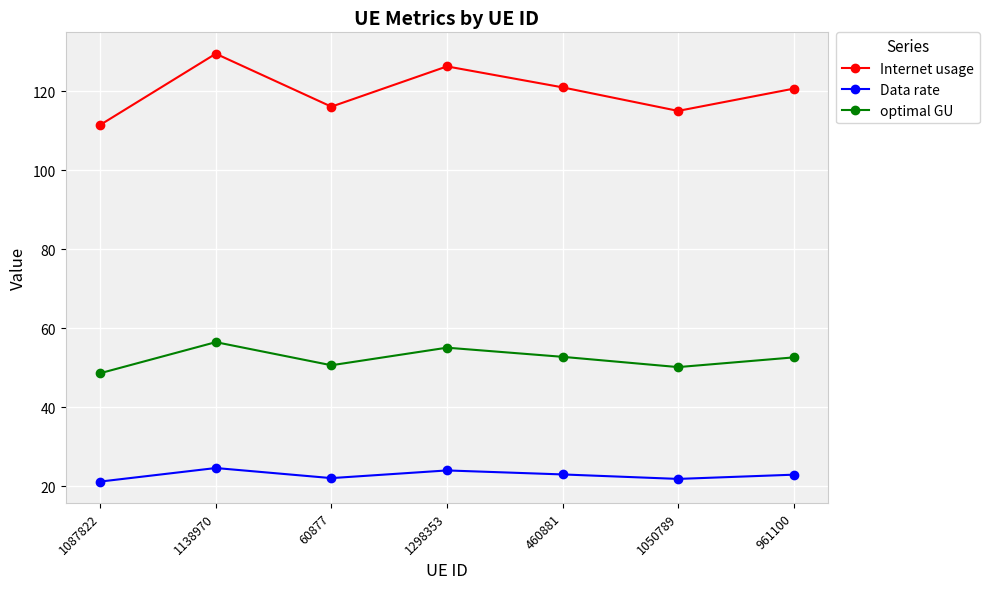

Which series has the largest range (max minus min)?

Internet usage